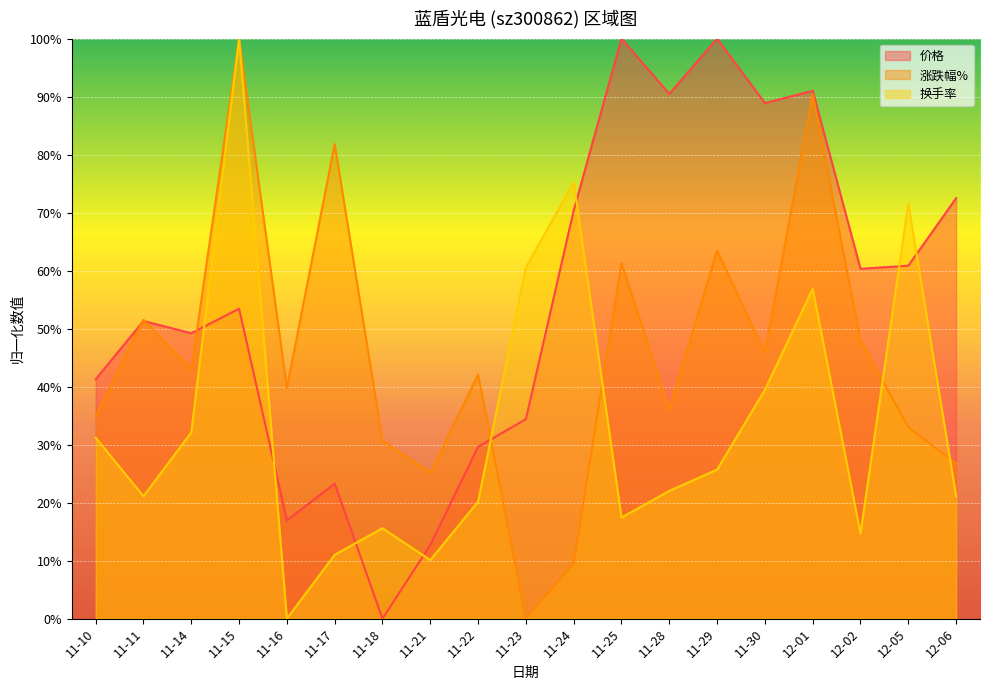

Rank the series at 11-15 from lowest to highest value.

价格, 涨跌幅%, 换手率